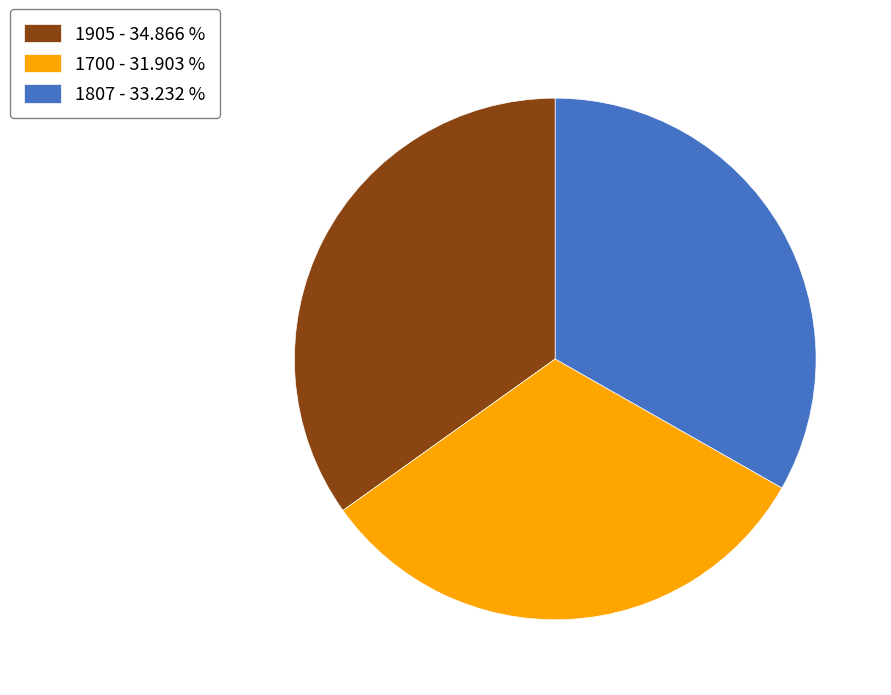

How many segments does this pie chart have?

3